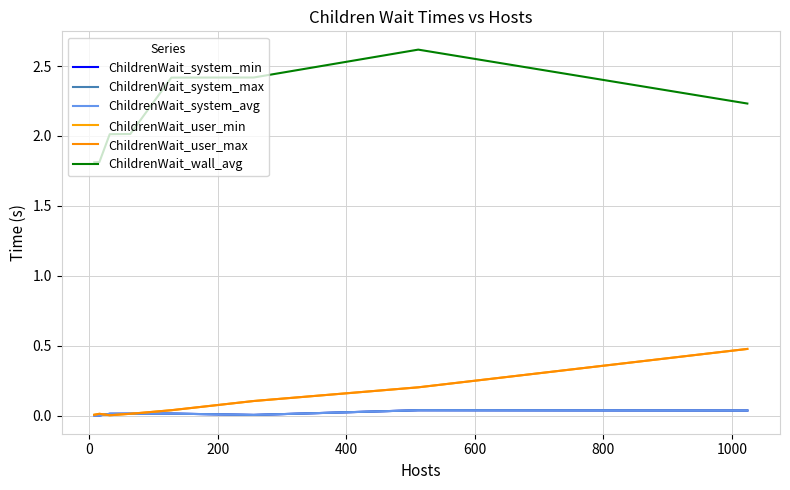

Does the chart have visible grid lines?

Yes